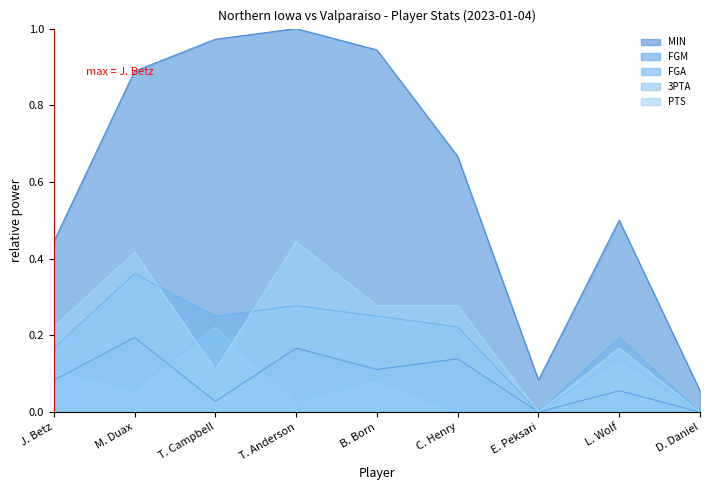

Reading left to right, transcribe all the data shown in this chart.

MIN: 0.4	0.9	1.0	1.0	0.9	0.7	0.1	0.5	0.1
FGM: 0.1	0.2	0.0	0.2	0.1	0.1	0.0	0.1	0.0
FGA: 0.2	0.4	0.2	0.3	0.2	0.2	0.0	0.2	0.0
3PTA: 0.1	0.1	0.2	0.0	0.1	0.0	0.0	0.1	0.0
PTS: 0.2	0.4	0.1	0.4	0.3	0.3	0.0	0.2	0.0